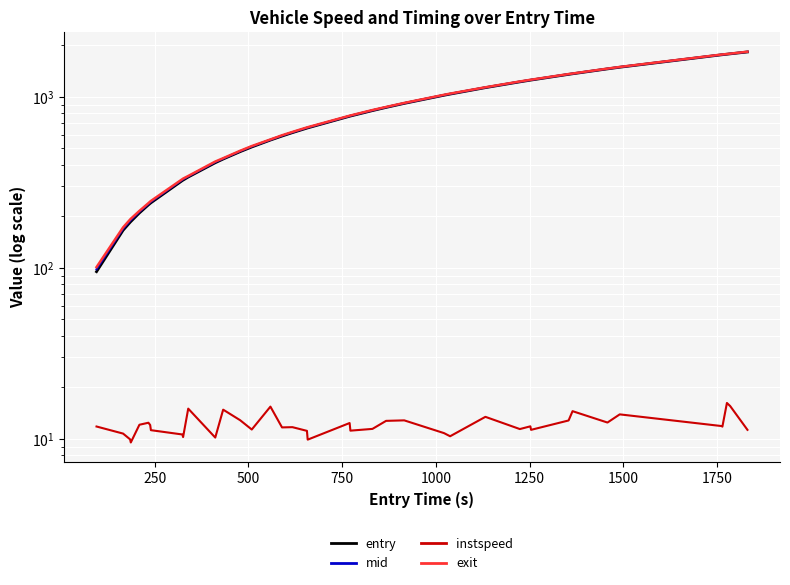

True or false: entry and instspeed intersect in this chart.

False